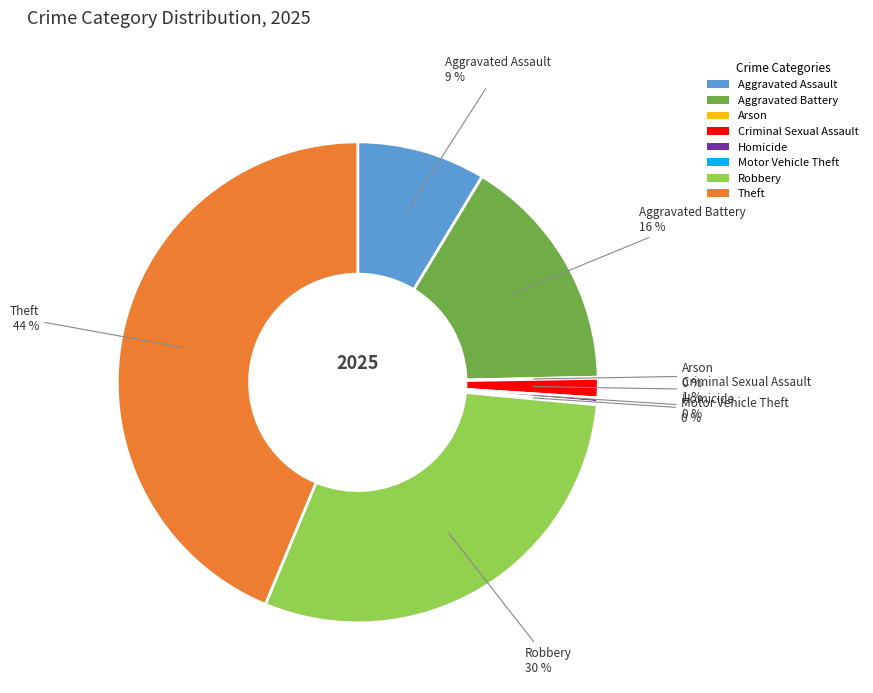

What percentage is the Theft slice, to the nearest percent?

44%